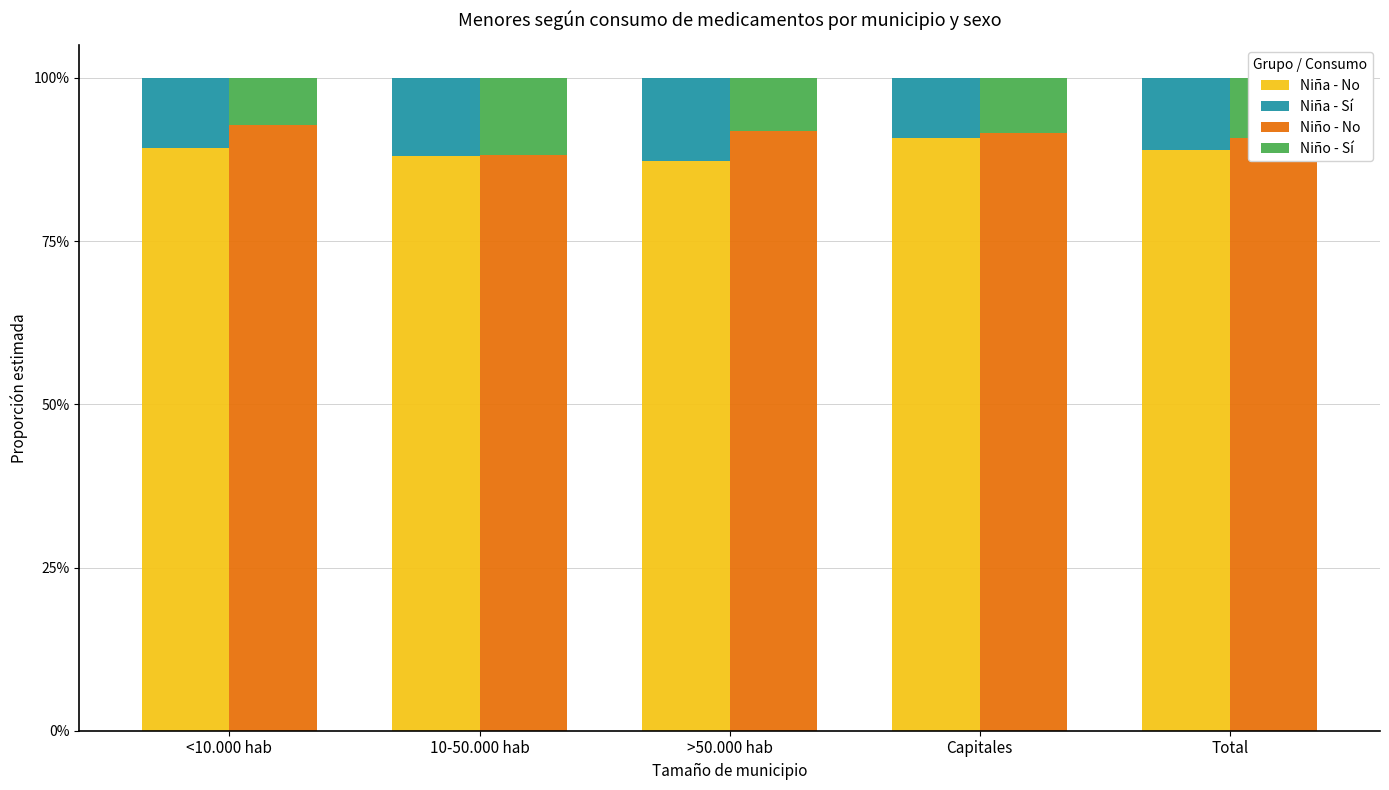

What position from the left is >50.000 hab?

3